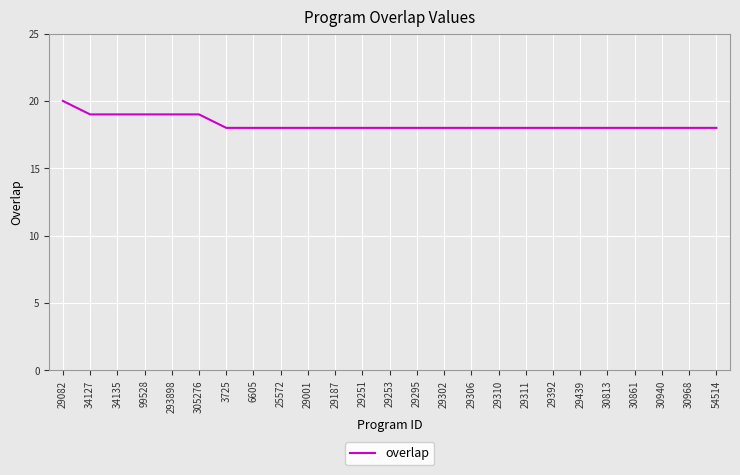

What position from the left is 25572?

9